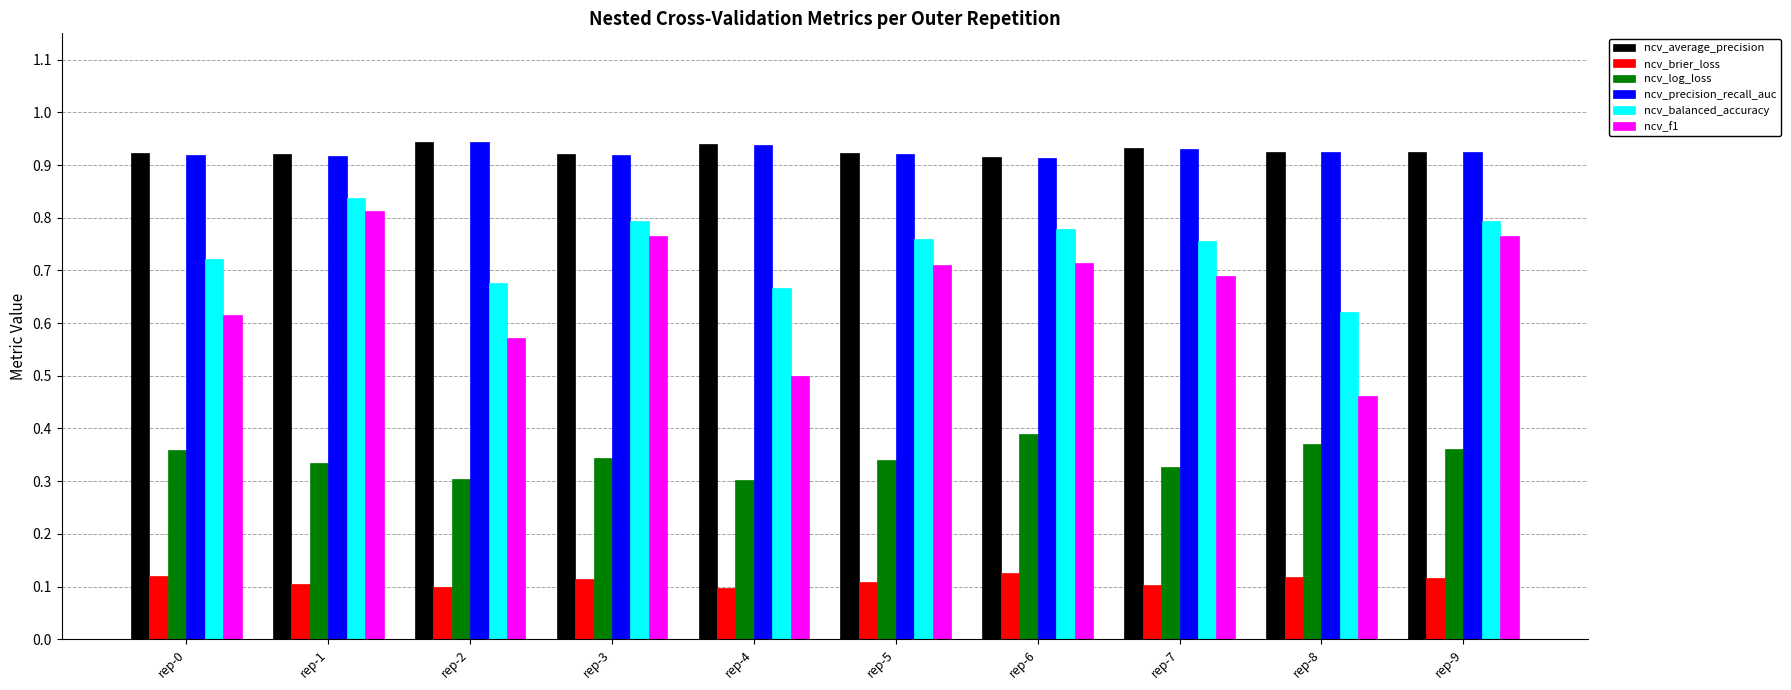

Count the ncv_f1 values in the range 0 to 1.

10